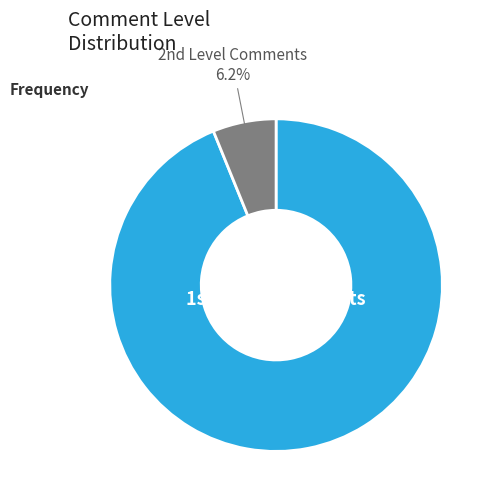

What is the largest slice in the pie chart?

1st Level Comments